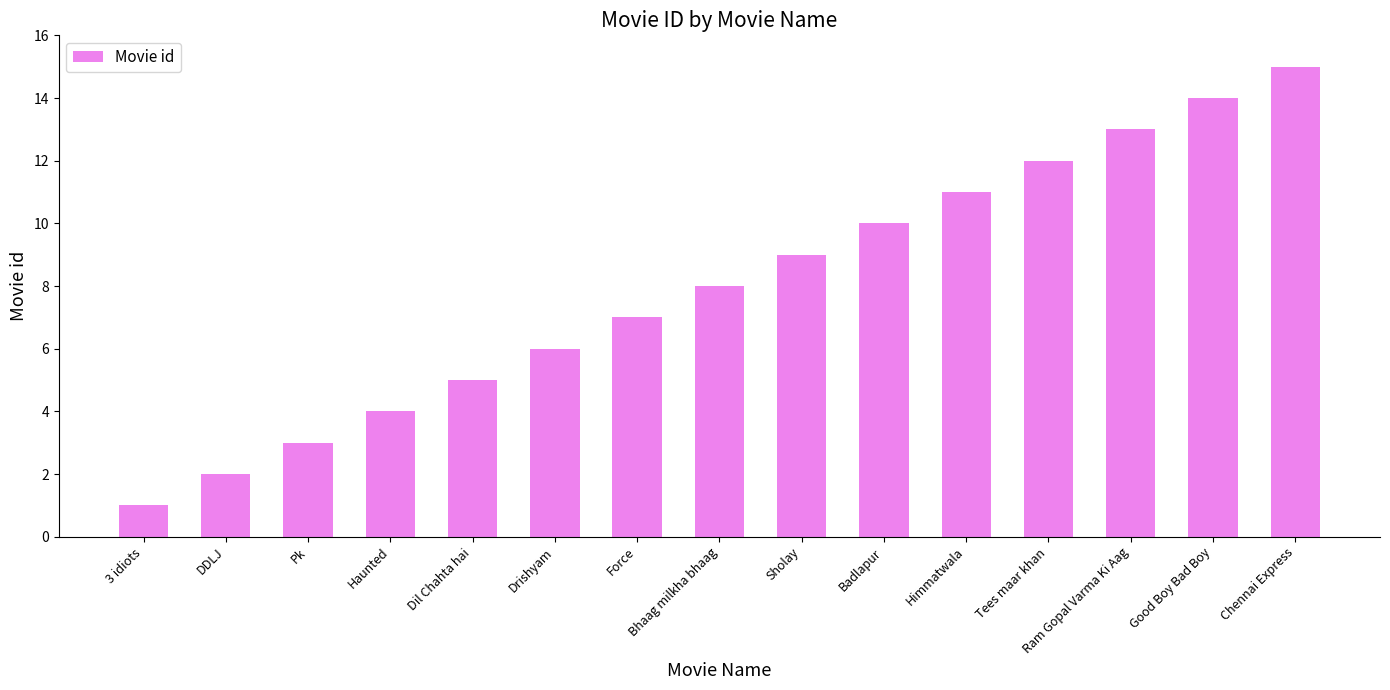

What is the difference between the second highest and second lowest values?

12